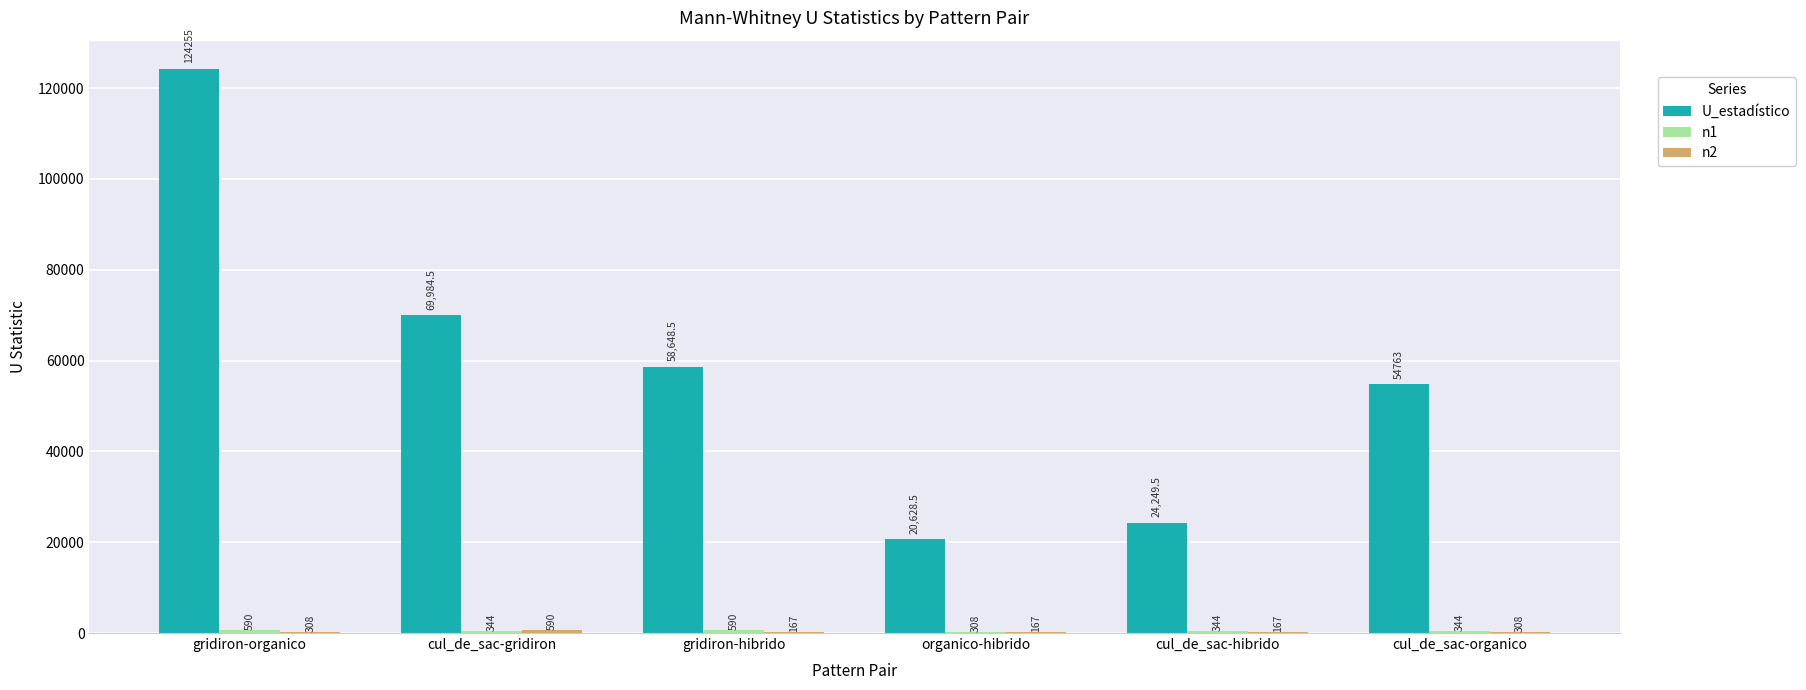

Between organico-hibrido and cul_de_sac-organico, which series saw the biggest shift?

U_estadístico